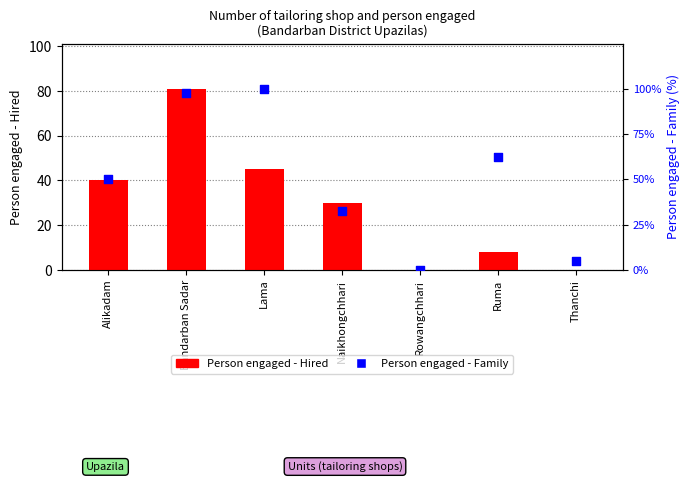

At how many categories does at least one series exceed 9?

5